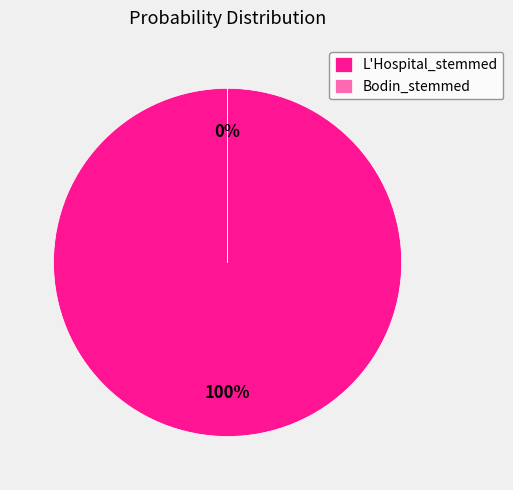

What is the largest slice in the pie chart?

L'Hospital_stemmed